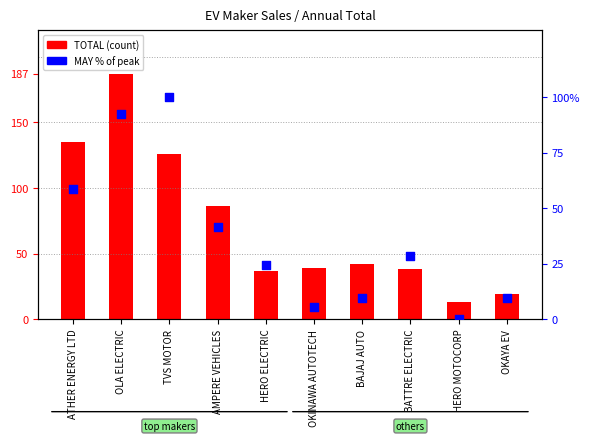

Which series contains the lowest Y value?

MAY (% of max)